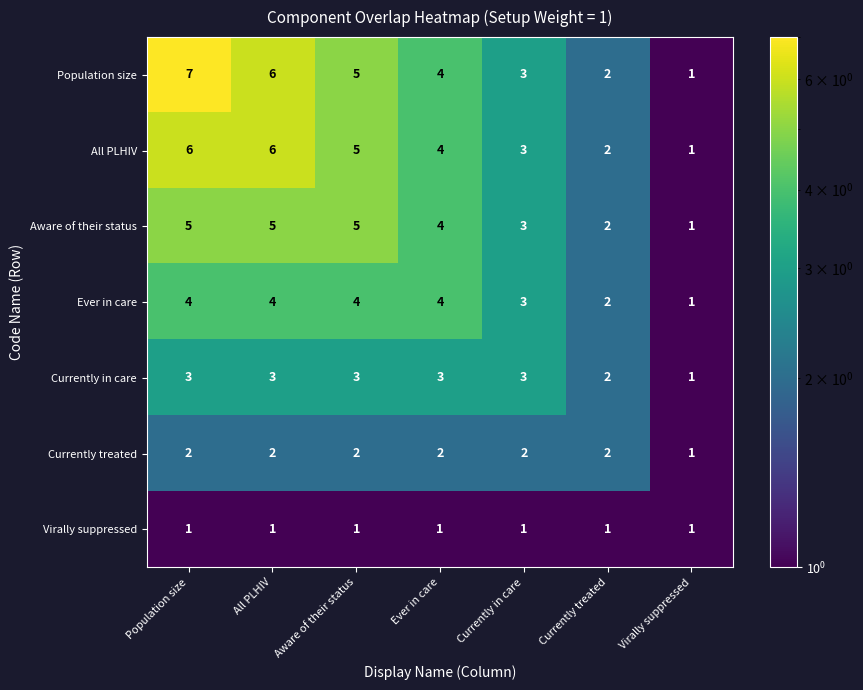

What is the difference between the second highest and second lowest values in the Aware of their status series?

3